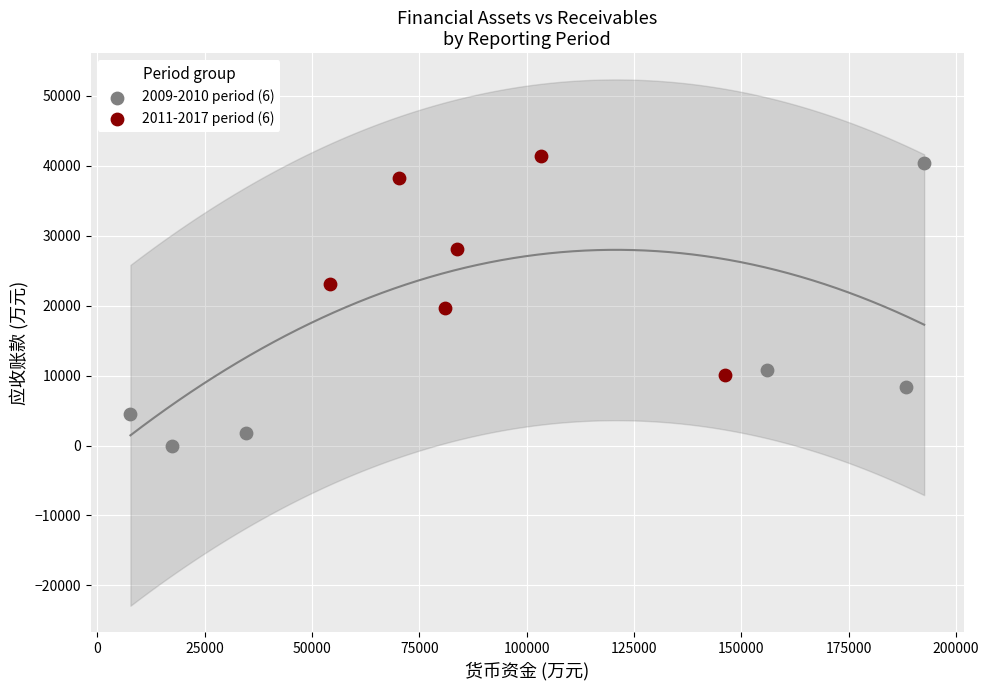

Which series has the largest Y range (max minus min)?

2009-2010 period (6)